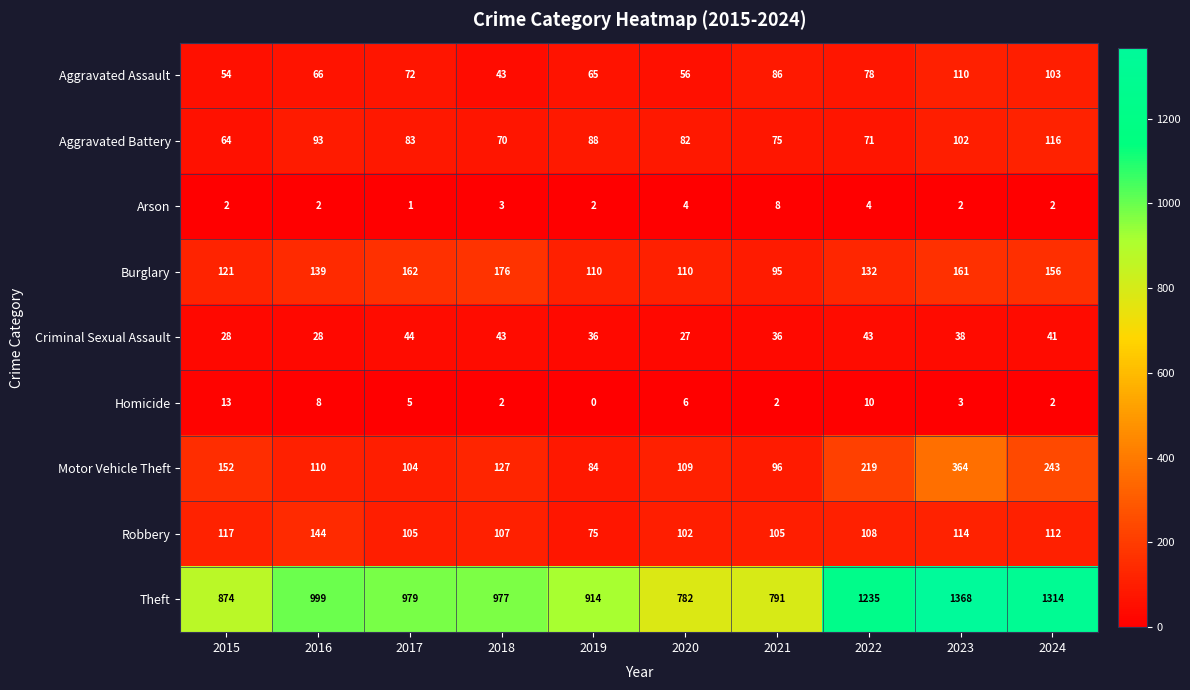

What is the difference between the highest and lowest values at 2015?

872